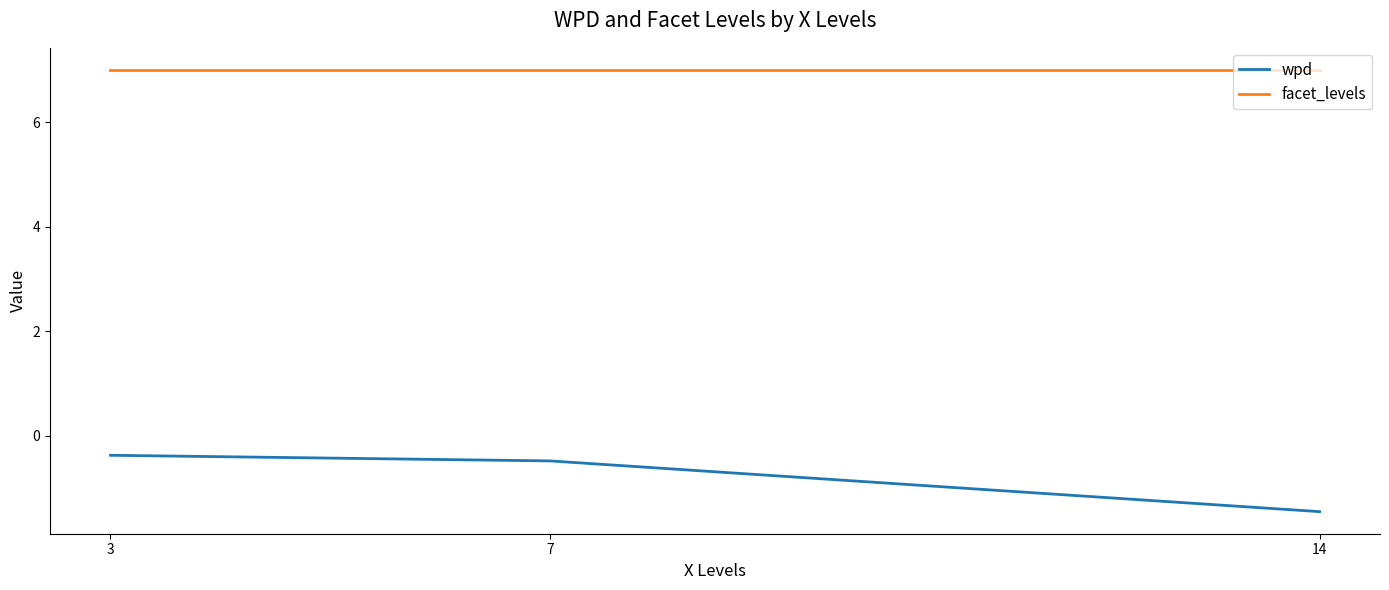

Reading right to left, transcribe all the data shown in this chart.

wpd: 14=-1.4	7=-0.5	3=-0.4
facet_levels: 14=7.0	7=7.0	3=7.0